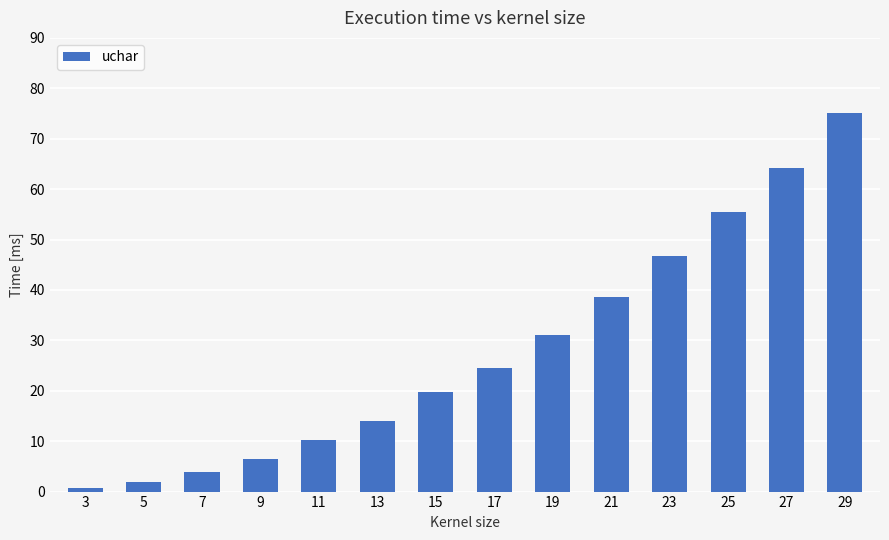

The chart shows a value of 46.7 at 23. True or false?

True